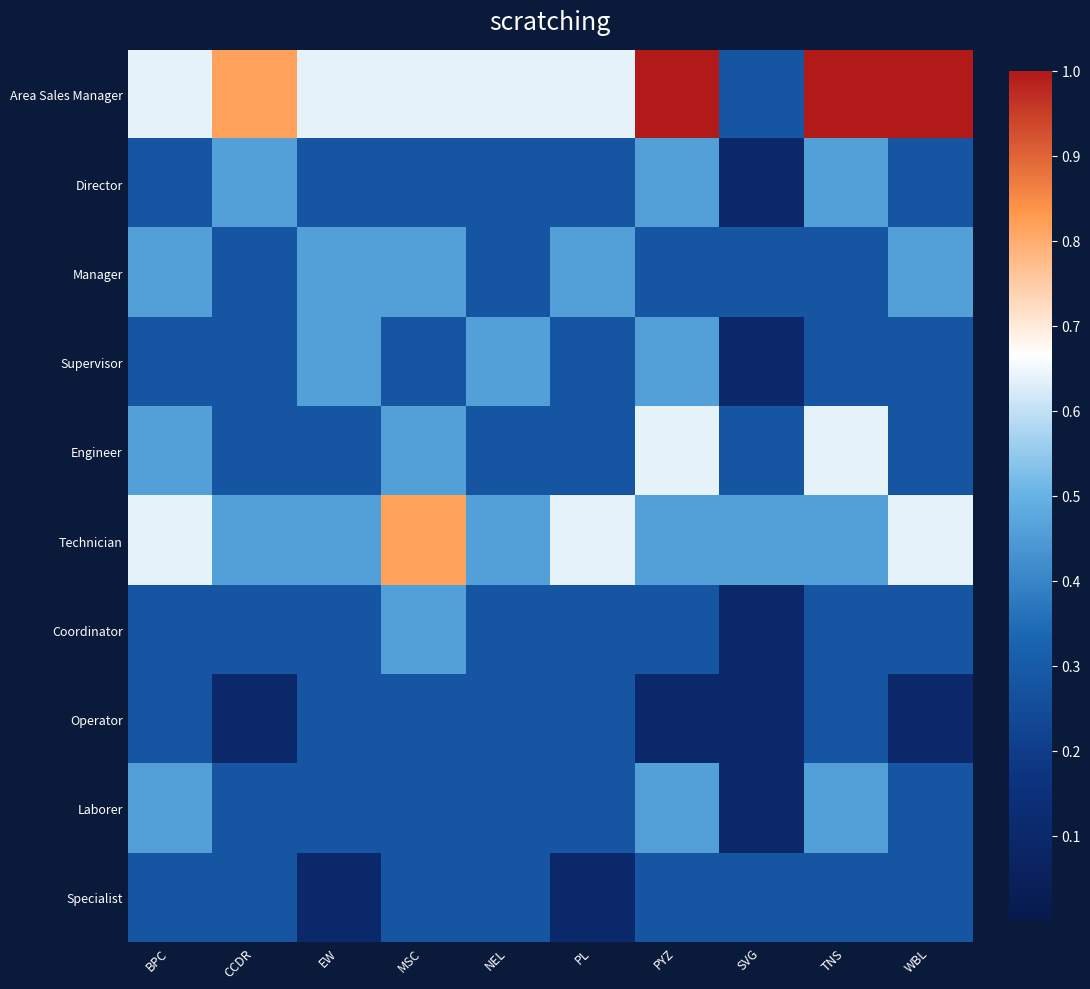

Reading right to left, extract all data points from this chart.

Area Sales Manager: WBL=1.0	TNS=1.0	SVG=0.3	PYZ=1.0	PL=0.6	NEL=0.6	MSC=0.6	EW=0.6	CCDR=0.8	BPC=0.6
Director: WBL=0.3	TNS=0.5	SVG=0.1	PYZ=0.5	PL=0.3	NEL=0.3	MSC=0.3	EW=0.3	CCDR=0.5	BPC=0.3
Manager: WBL=0.5	TNS=0.3	SVG=0.3	PYZ=0.3	PL=0.5	NEL=0.3	MSC=0.5	EW=0.5	CCDR=0.3	BPC=0.5
Supervisor: WBL=0.3	TNS=0.3	SVG=0.1	PYZ=0.5	PL=0.3	NEL=0.5	MSC=0.3	EW=0.5	CCDR=0.3	BPC=0.3
Engineer: WBL=0.3	TNS=0.6	SVG=0.3	PYZ=0.6	PL=0.3	NEL=0.3	MSC=0.5	EW=0.3	CCDR=0.3	BPC=0.5
Technician: WBL=0.6	TNS=0.5	SVG=0.5	PYZ=0.5	PL=0.6	NEL=0.5	MSC=0.8	EW=0.5	CCDR=0.5	BPC=0.6
Coordinator: WBL=0.3	TNS=0.3	SVG=0.1	PYZ=0.3	PL=0.3	NEL=0.3	MSC=0.5	EW=0.3	CCDR=0.3	BPC=0.3
Operator: WBL=0.1	TNS=0.3	SVG=0.1	PYZ=0.1	PL=0.3	NEL=0.3	MSC=0.3	EW=0.3	CCDR=0.1	BPC=0.3
Laborer: WBL=0.3	TNS=0.5	SVG=0.1	PYZ=0.5	PL=0.3	NEL=0.3	MSC=0.3	EW=0.3	CCDR=0.3	BPC=0.5
Specialist: WBL=0.3	TNS=0.3	SVG=0.3	PYZ=0.3	PL=0.1	NEL=0.3	MSC=0.3	EW=0.1	CCDR=0.3	BPC=0.3